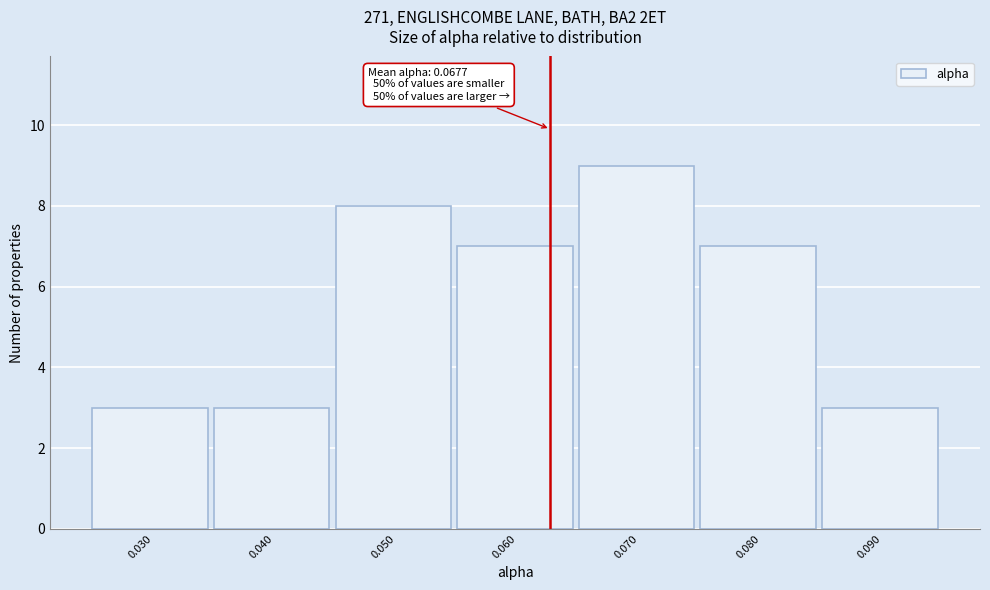

Reading left to right, list all the values displayed in this chart.

3	3	8	7	9	7	3